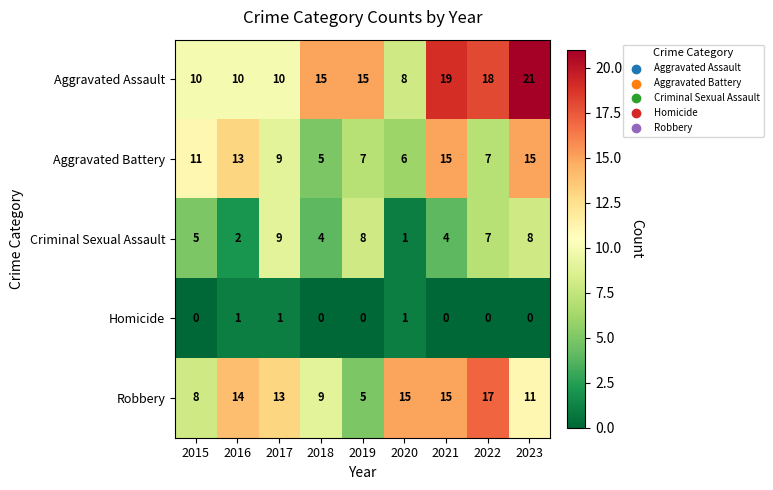

Between 2020 and 2023, which series saw the biggest shift?

Aggravated Assault